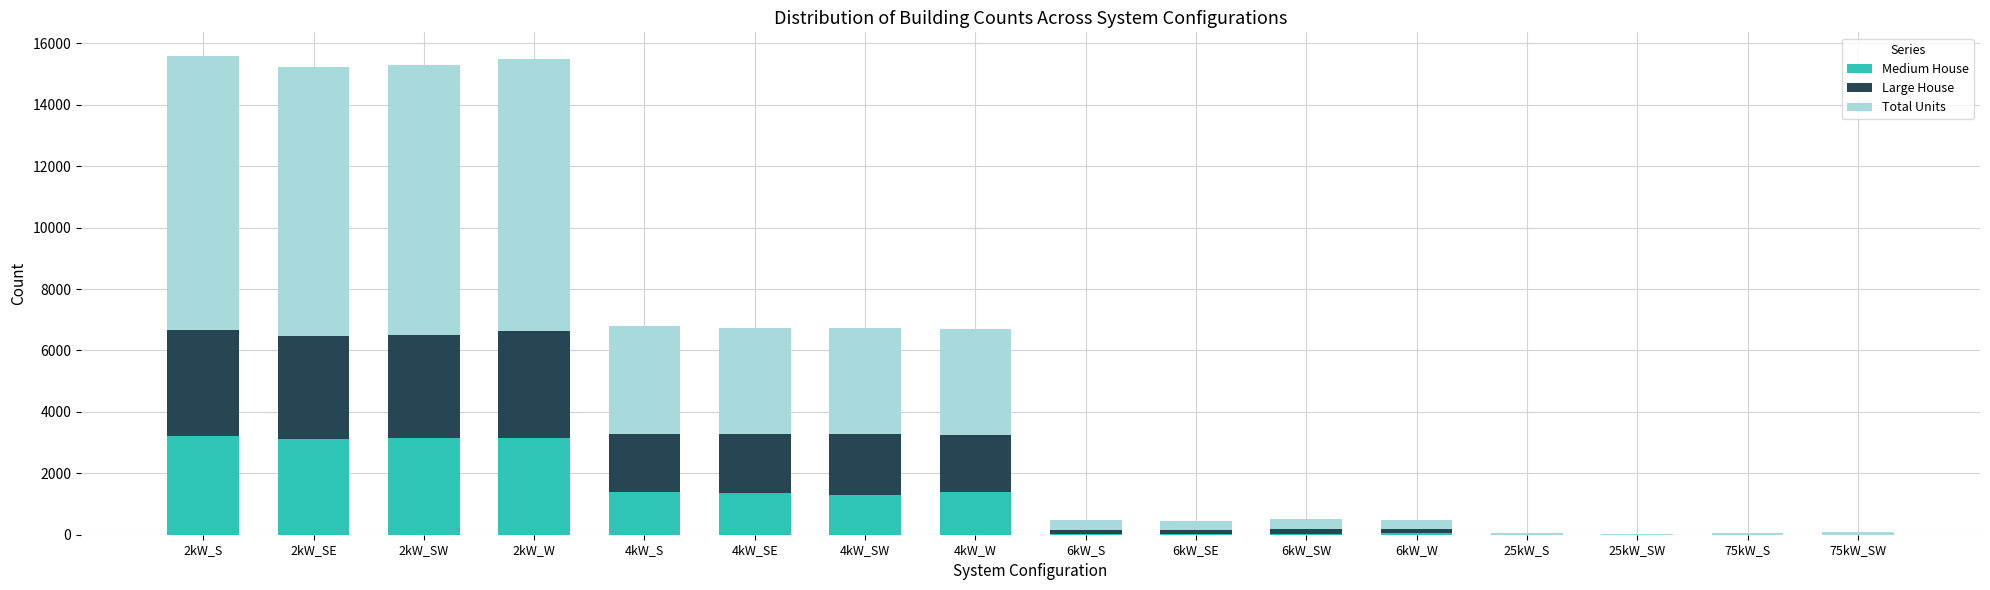

What is the difference between the maximum and minimum values in the Total Units series?

8870